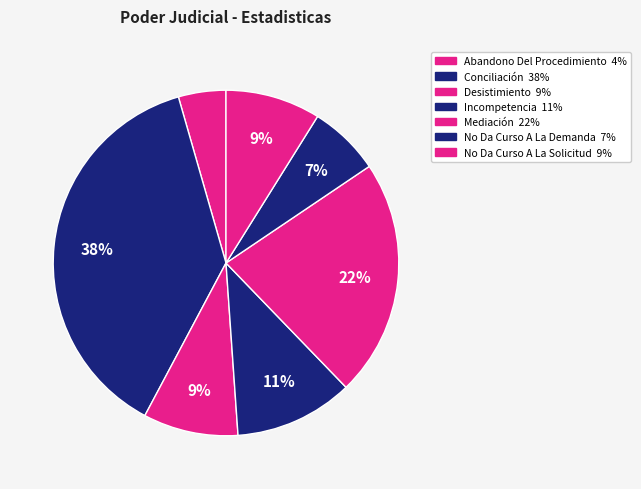

Is there any slice that represents more than half of the pie?

No